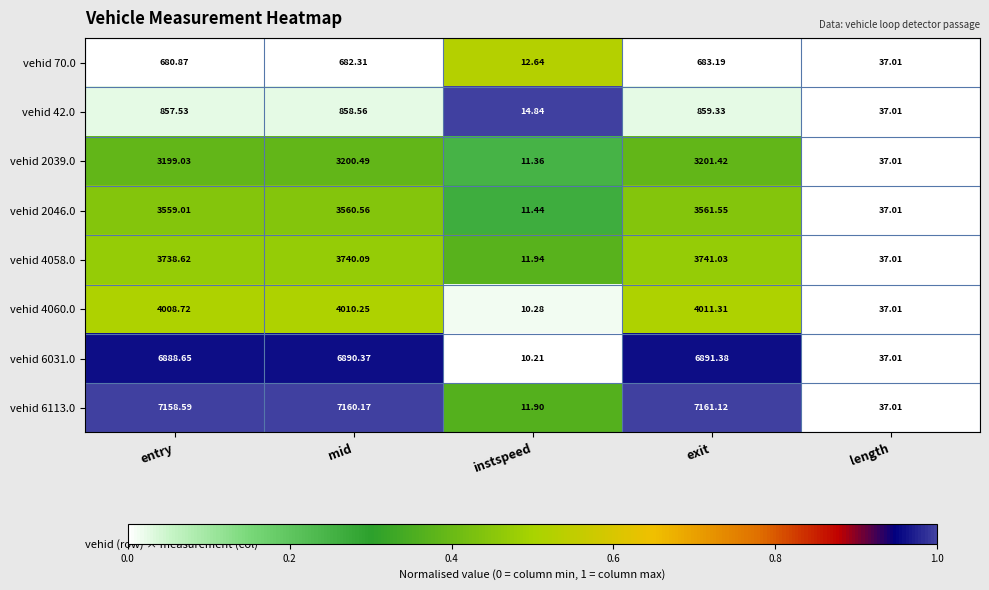

At which category is the sum across all series the highest?

exit